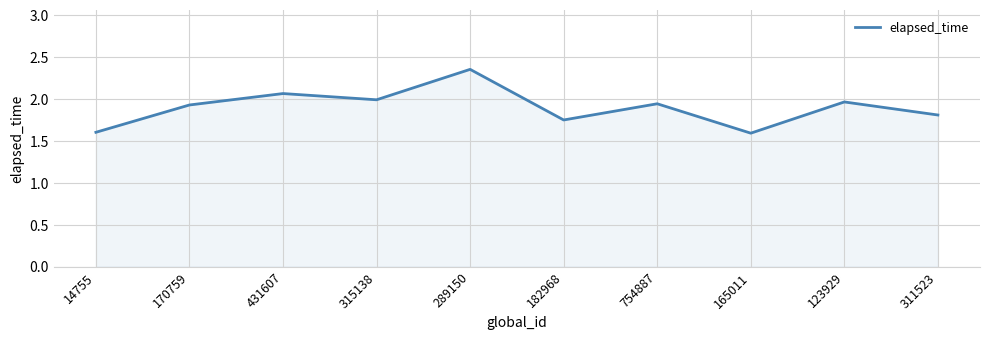

Does the chart have visible grid lines?

Yes